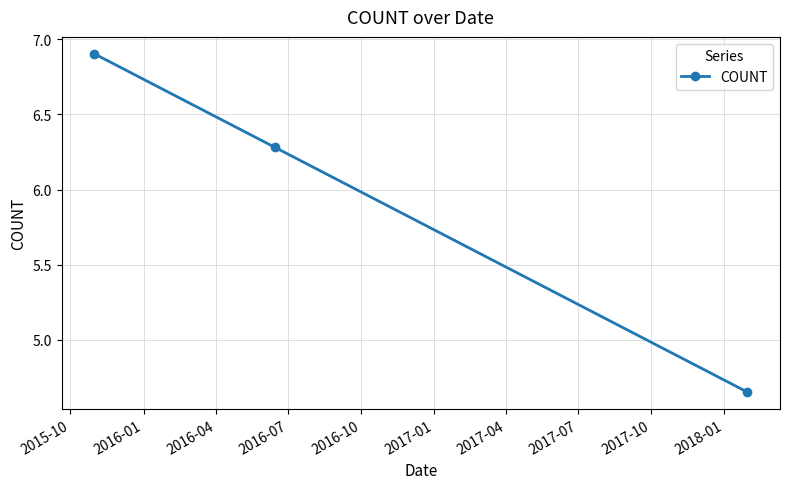

What is the value of the 2nd point from the left?

6.3